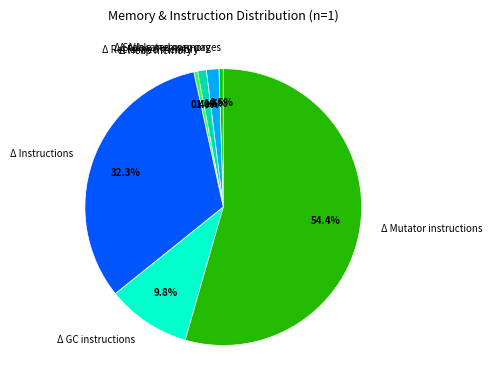

Which has a higher value, Δ Allocated memory or Δ Stable memory pages?

Δ Allocated memory